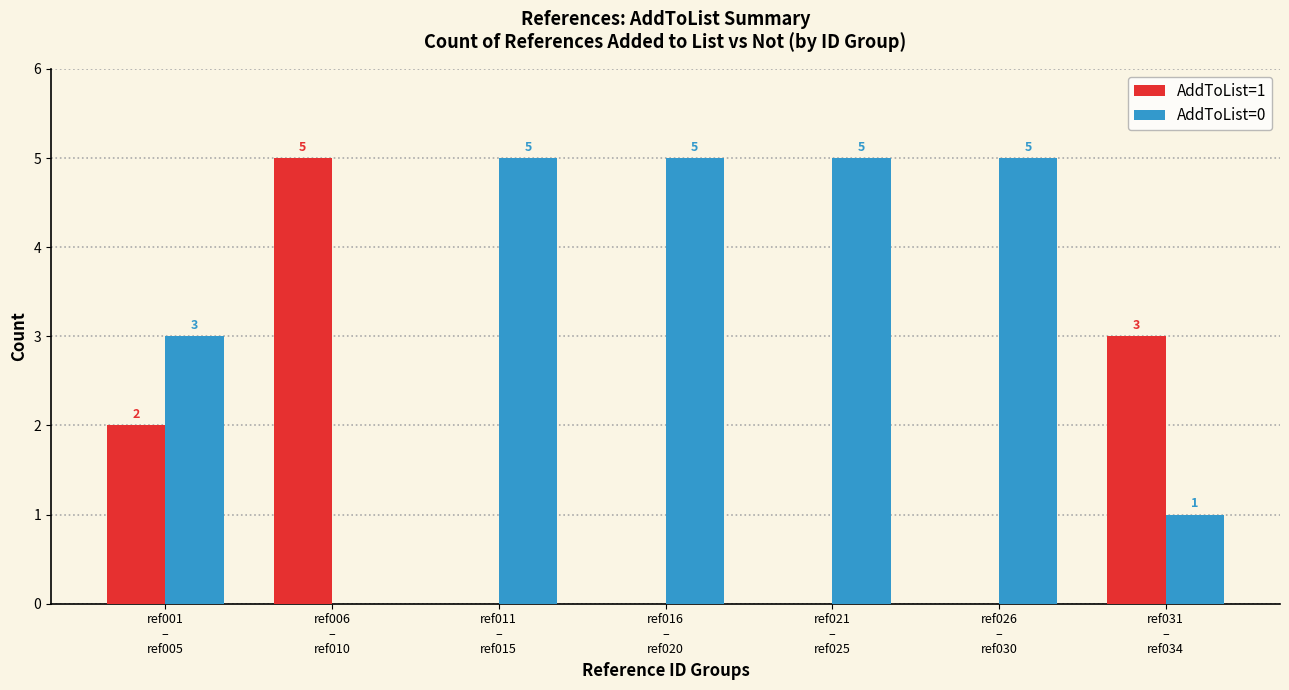

What are all the series names shown in the legend?

AddToList=1, AddToList=0